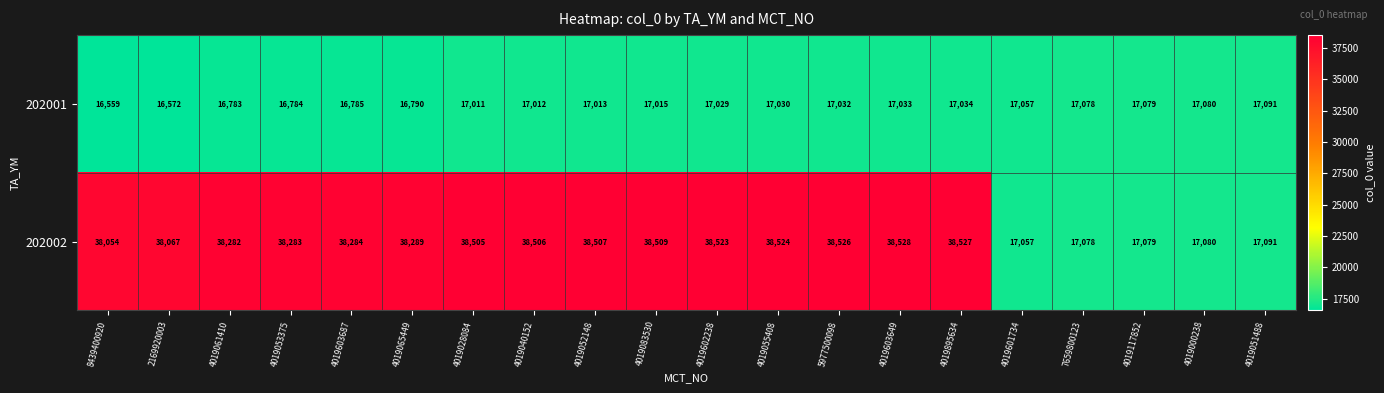

How many distinct data groups are displayed?

2